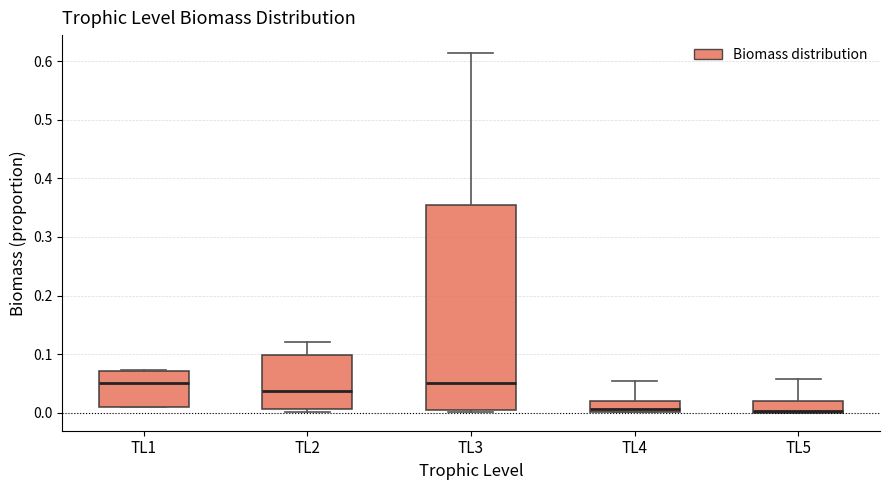

Comparing the boxes themselves (not the whiskers), which one is the tallest?

TL3